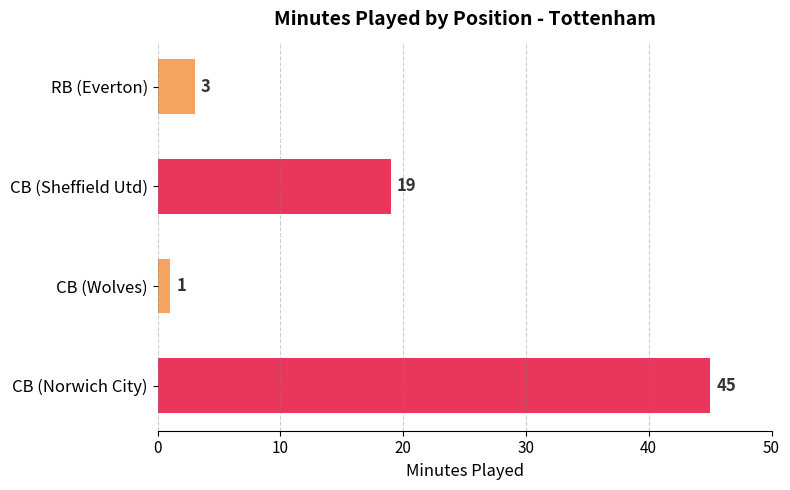

Does the chart contain stacked bars?

No